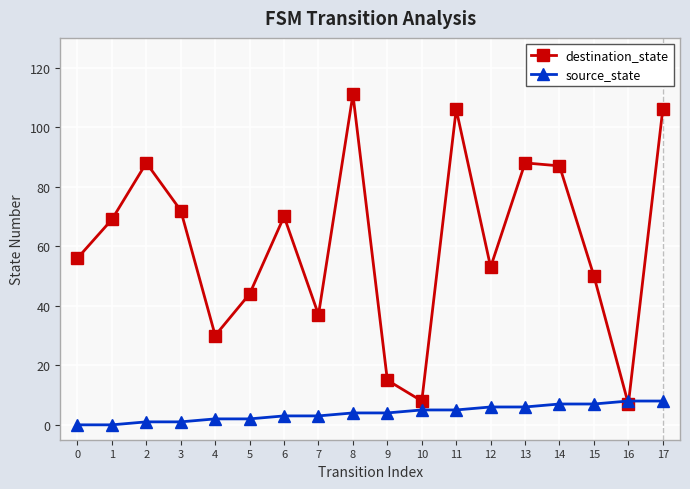

Where is the first local minimum for destination_state?

4